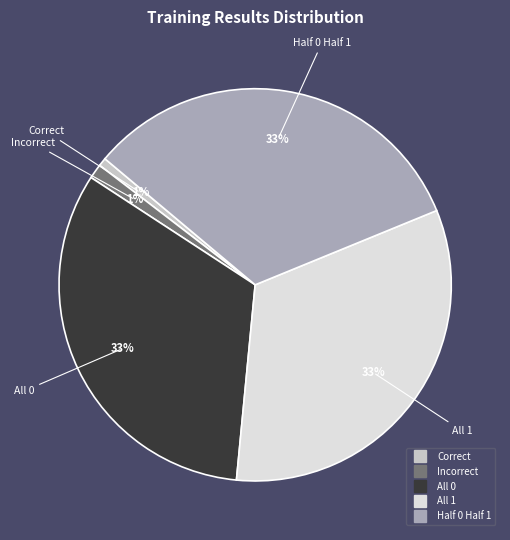

How many segments does this pie chart have?

5